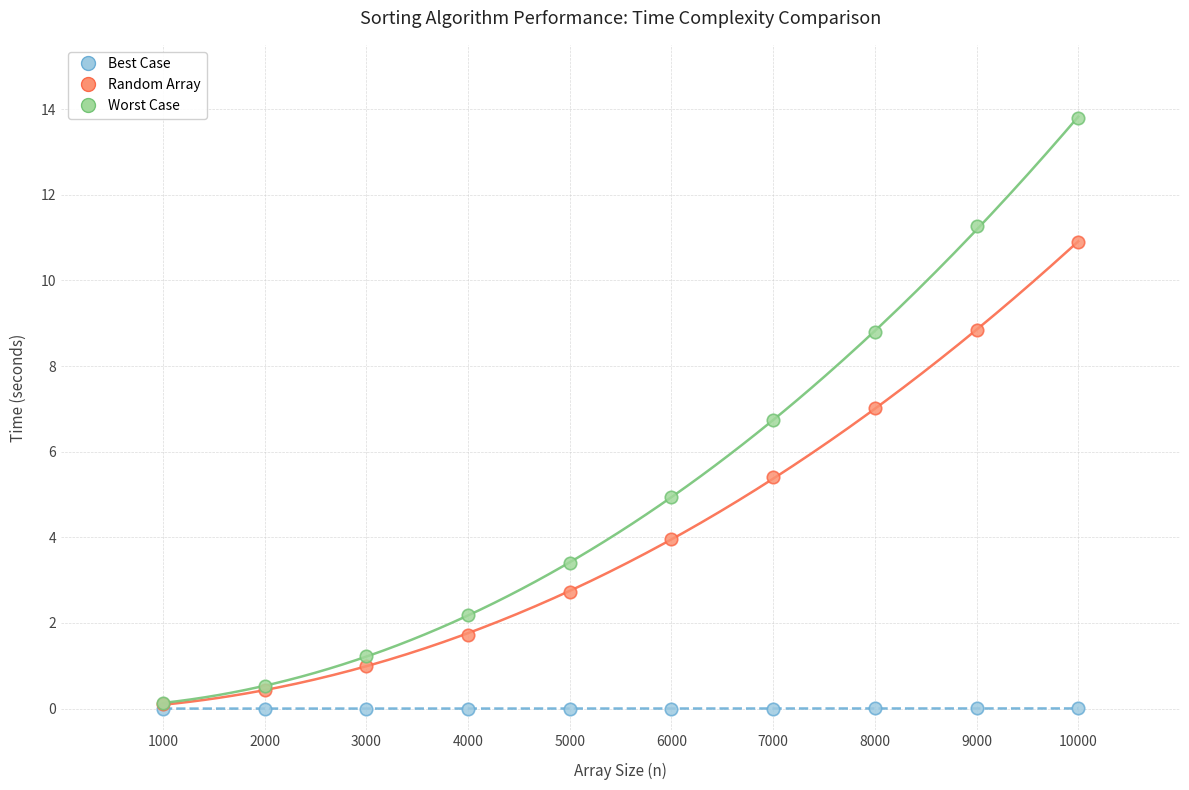

What are all the series names shown in the legend?

Best Case, Random Array, Worst Case